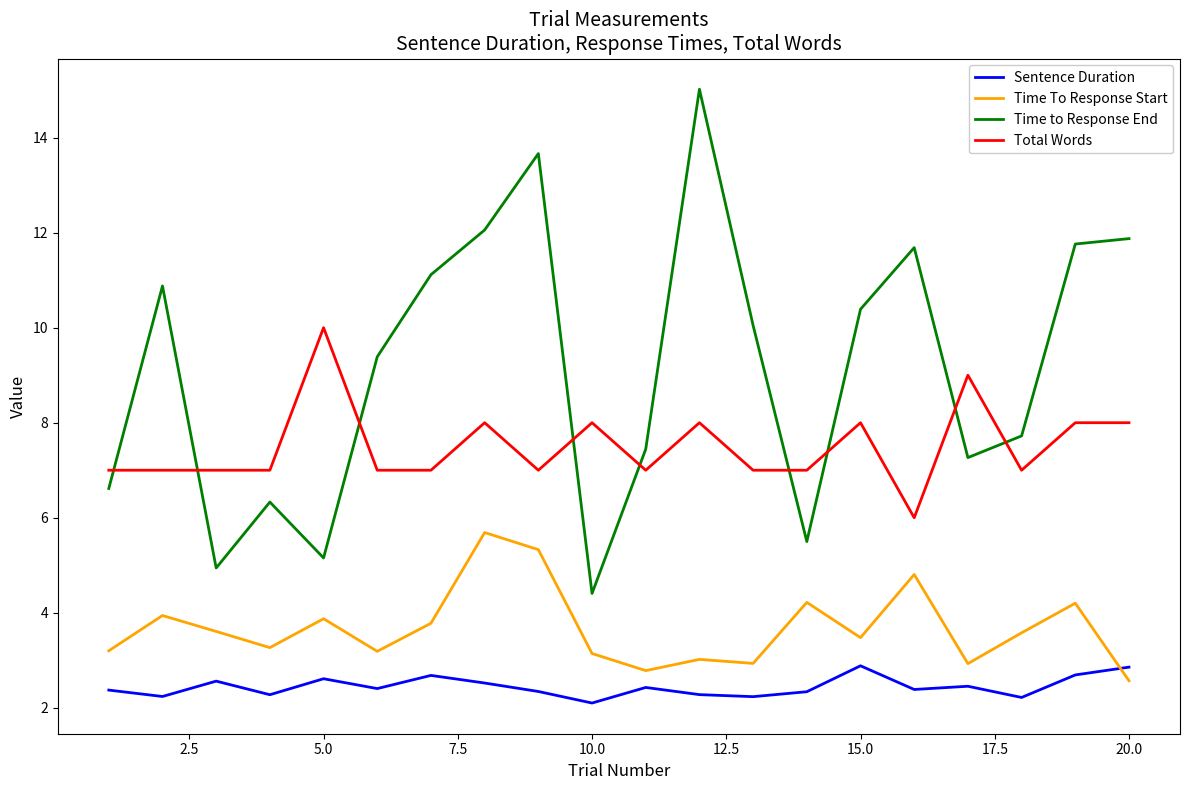

What is the minimum value shown in the chart?

2.1